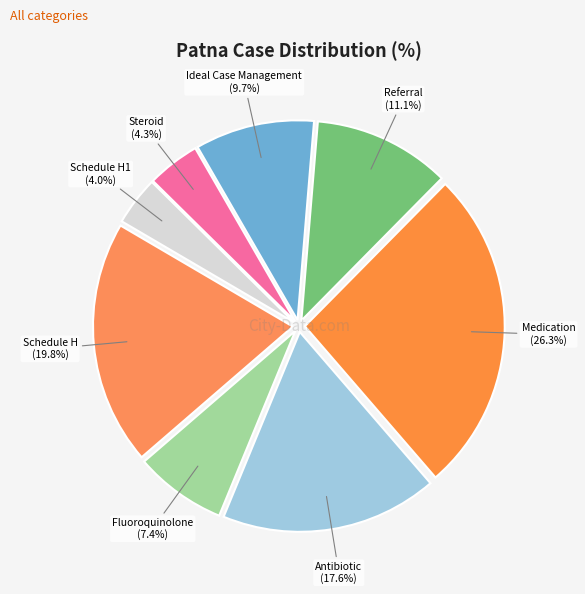

To the nearest percent, what percentage of the pie is Schedule H?

20%